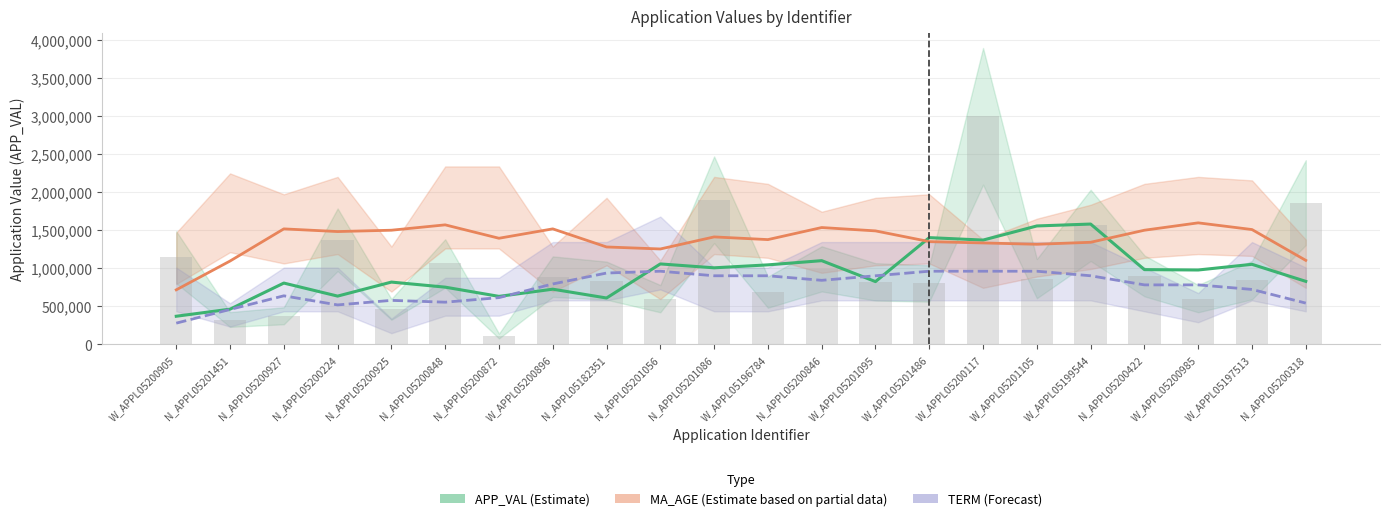

How many groups of bars are there?

22